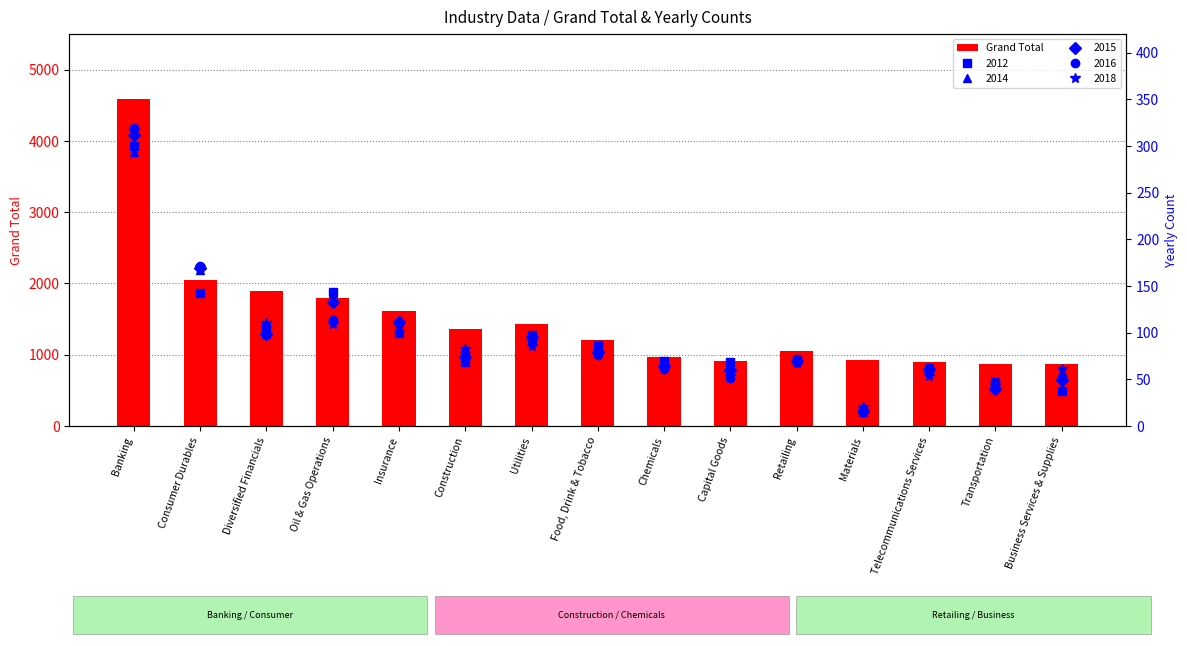

What is the value of the 5th bar from the left?

1607